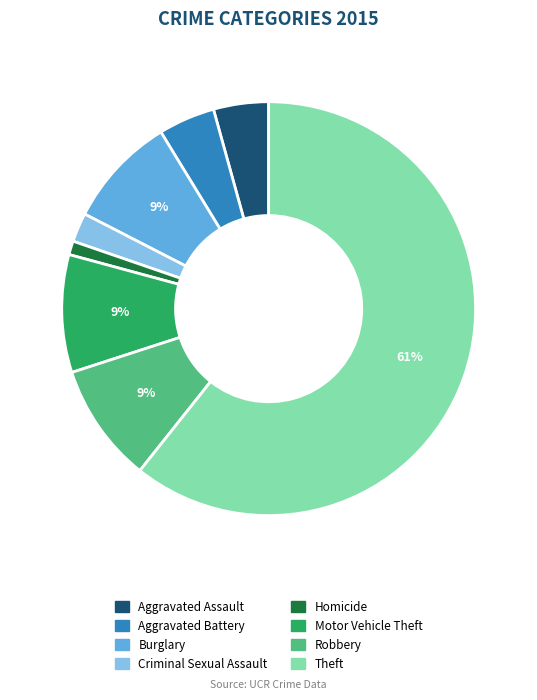

To the nearest percent, what is the difference between the Criminal Sexual Assault and Aggravated Assault slice percentages?

2%